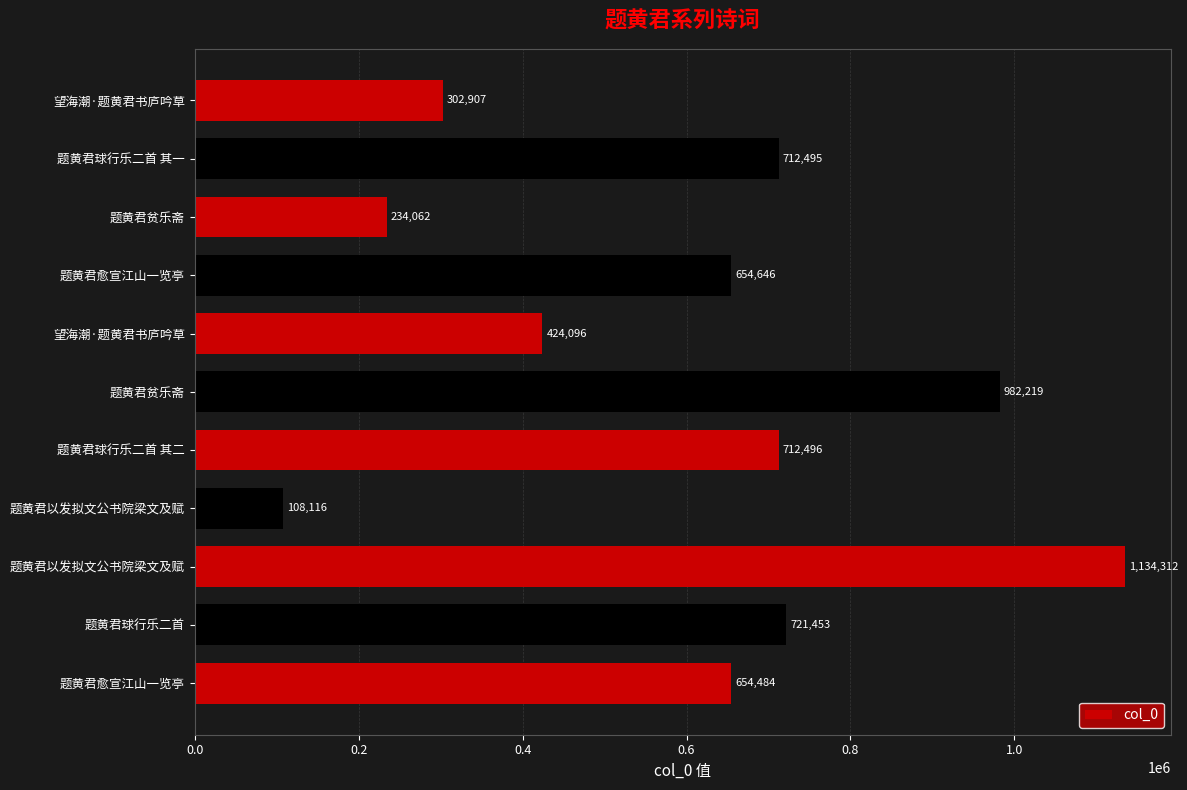

How many values are below 654646?

5